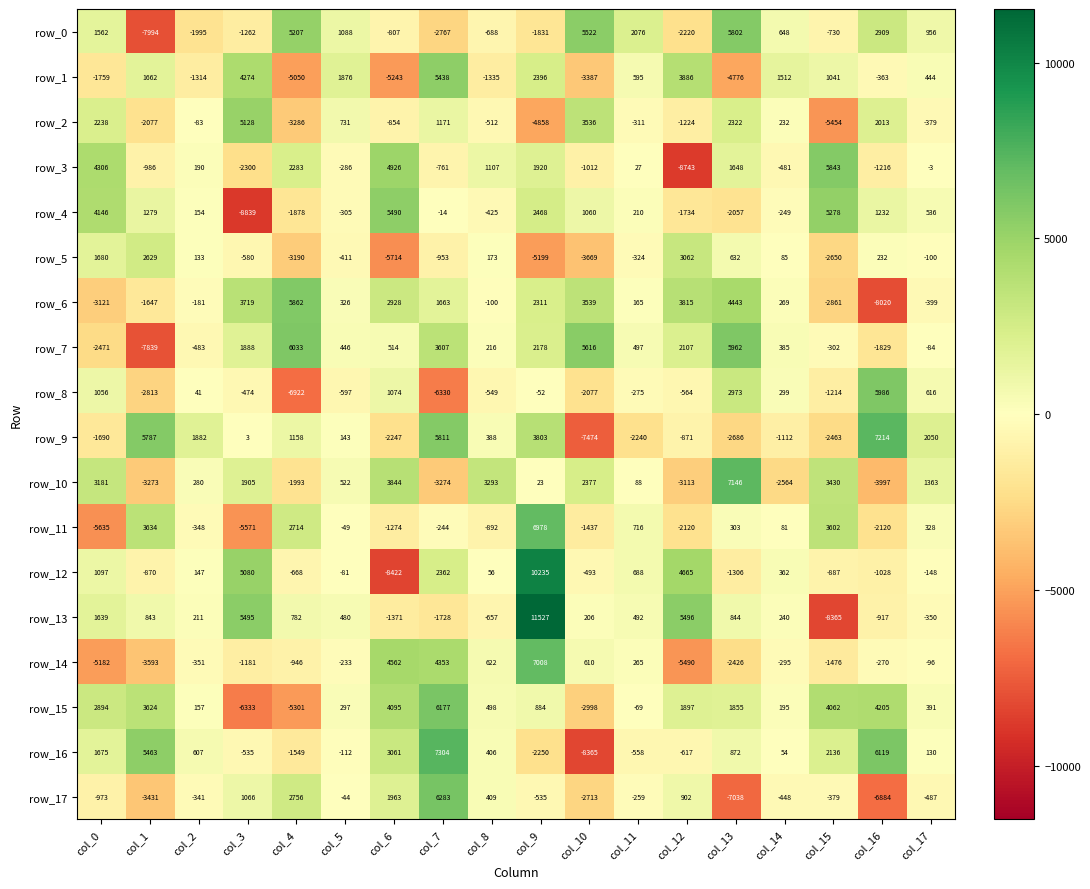

Is the value of row_15 at col_3 greater than the value of row_1 at col_16?

No